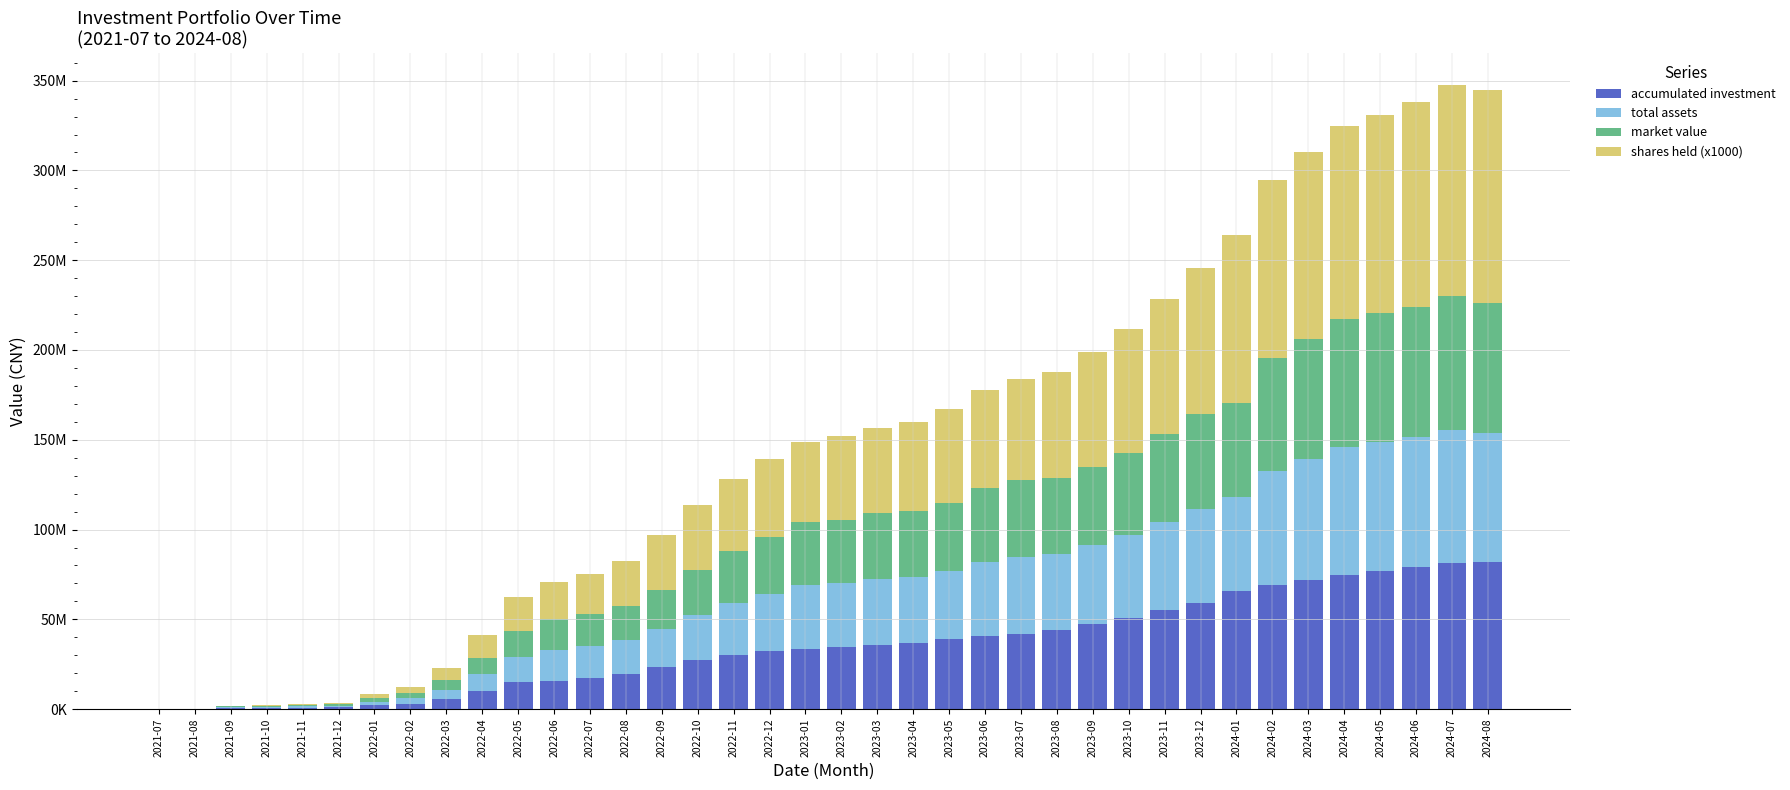

Are the bars horizontal?

No